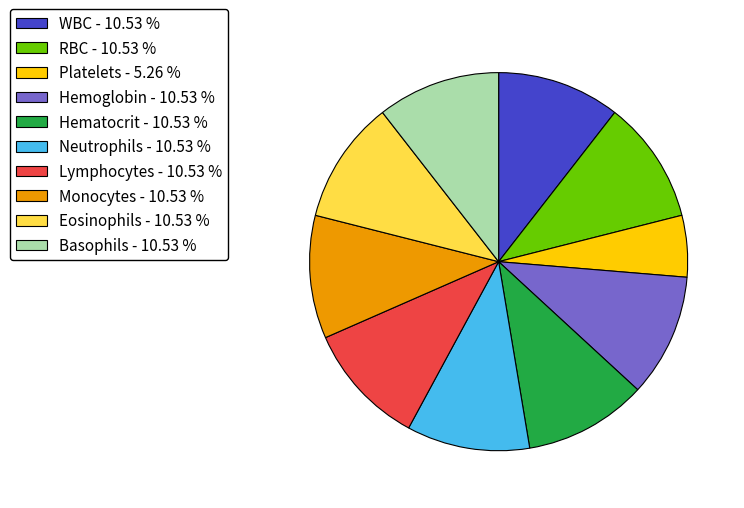

Is the sum of Neutrophils - 10.53 % and Monocytes - 10.53 % greater than half?

No